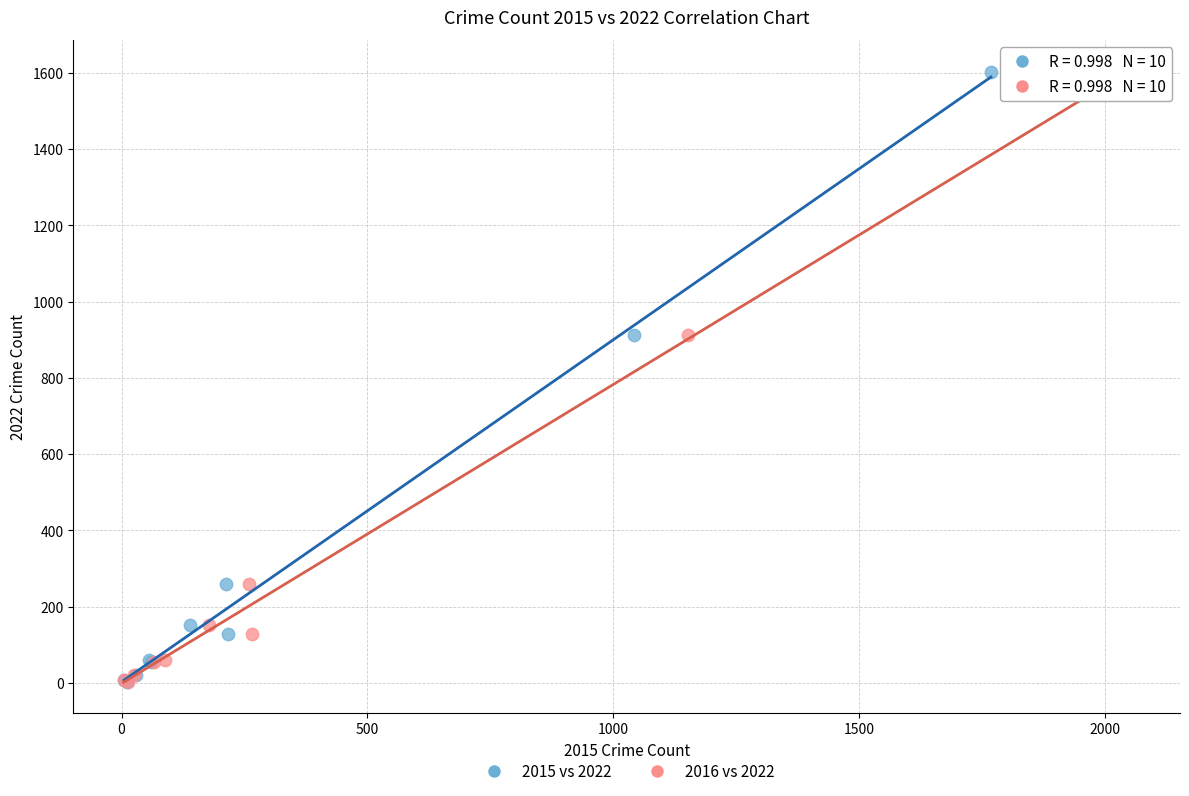

What are all the series names shown in the legend?

2015 vs 2022, 2016 vs 2022